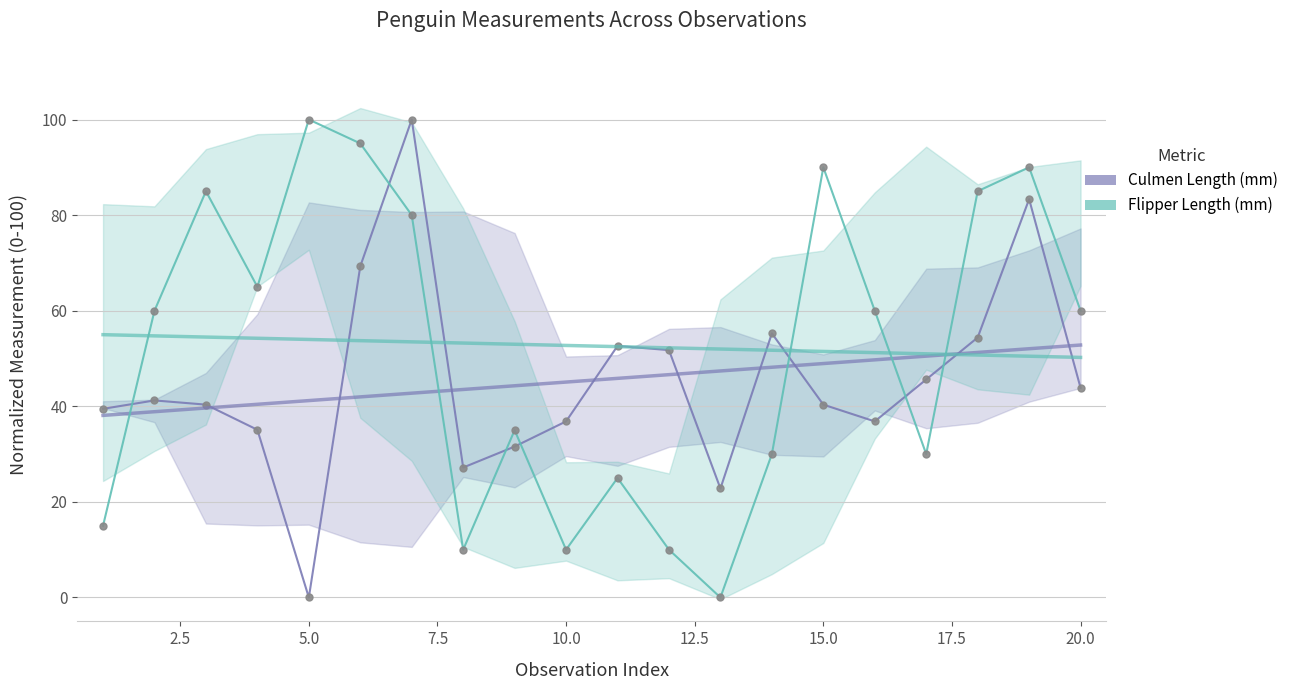

Which series changed the most between 7.5 and 15.0?

Culmen Length (mm)